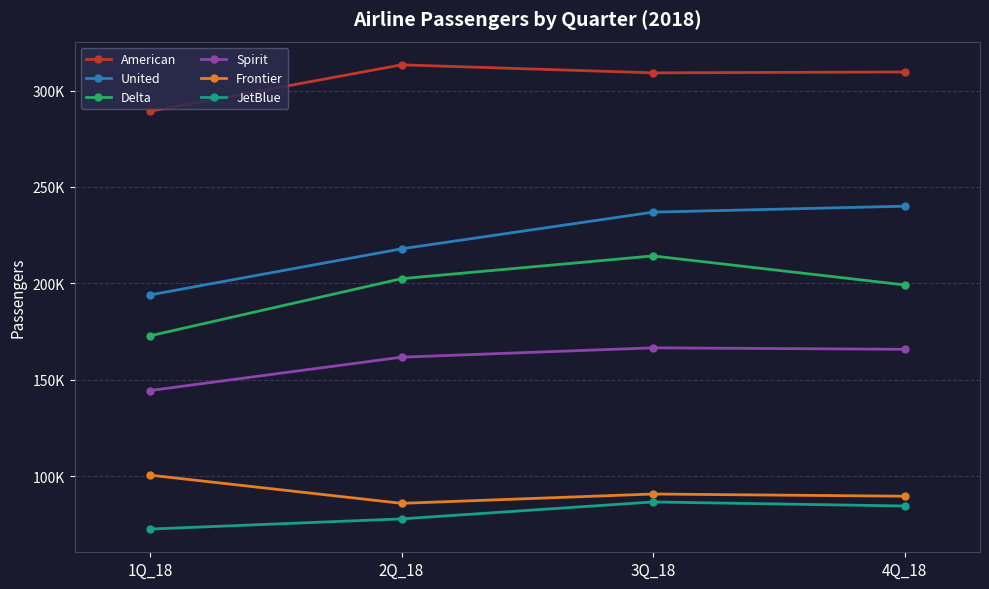

What position from the left is 2Q_18?

2